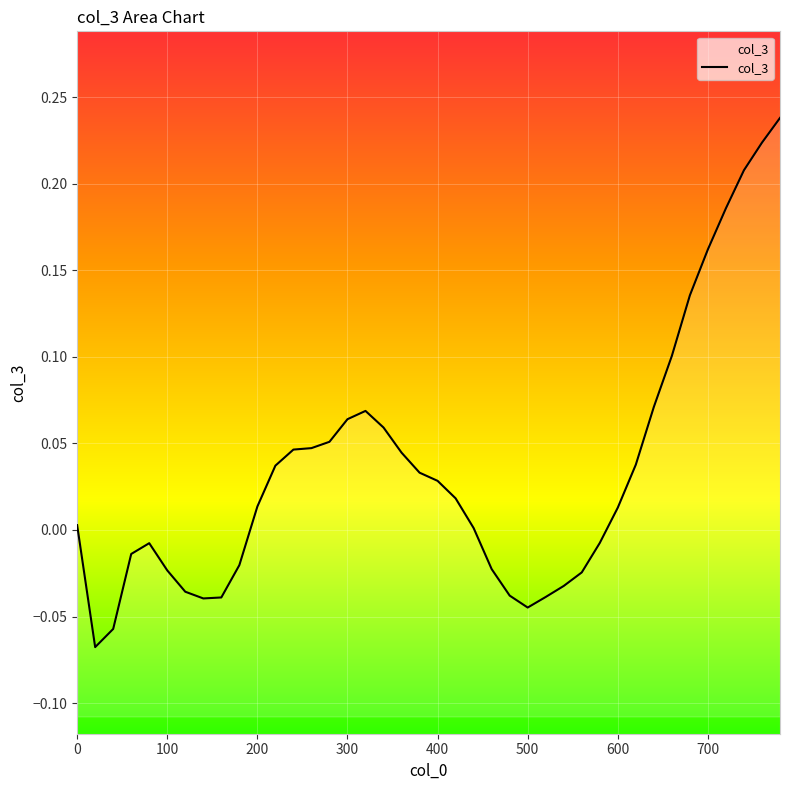

Reading left to right, what are all the values shown in this chart?

0.0	-0.1	-0.1	-0.0	-0.0	-0.0	-0.0	-0.0	-0.0	-0.0	0.0	0.0	0.0	0.0	0.1	0.1	0.1	0.1	0.0	0.0	0.0	0.0	0.0	-0.0	-0.0	-0.0	-0.0	-0.0	-0.0	-0.0	0.0	0.0	0.1	0.1	0.1	0.2	0.2	0.2	0.2	0.2